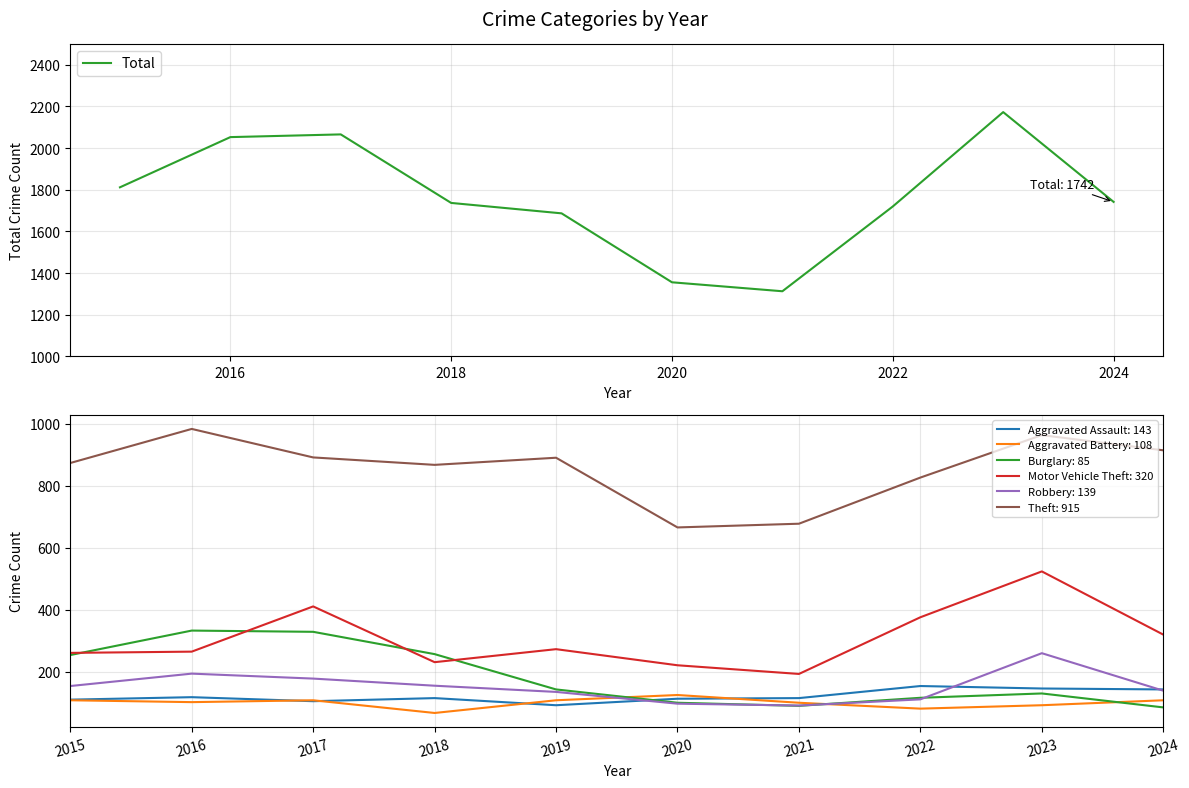

What is the average value?

1766